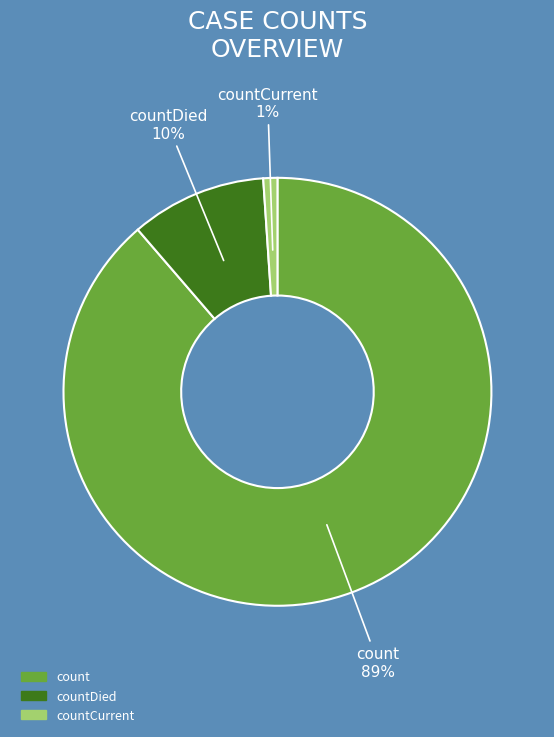

Which has a higher value, count or countDied?

count